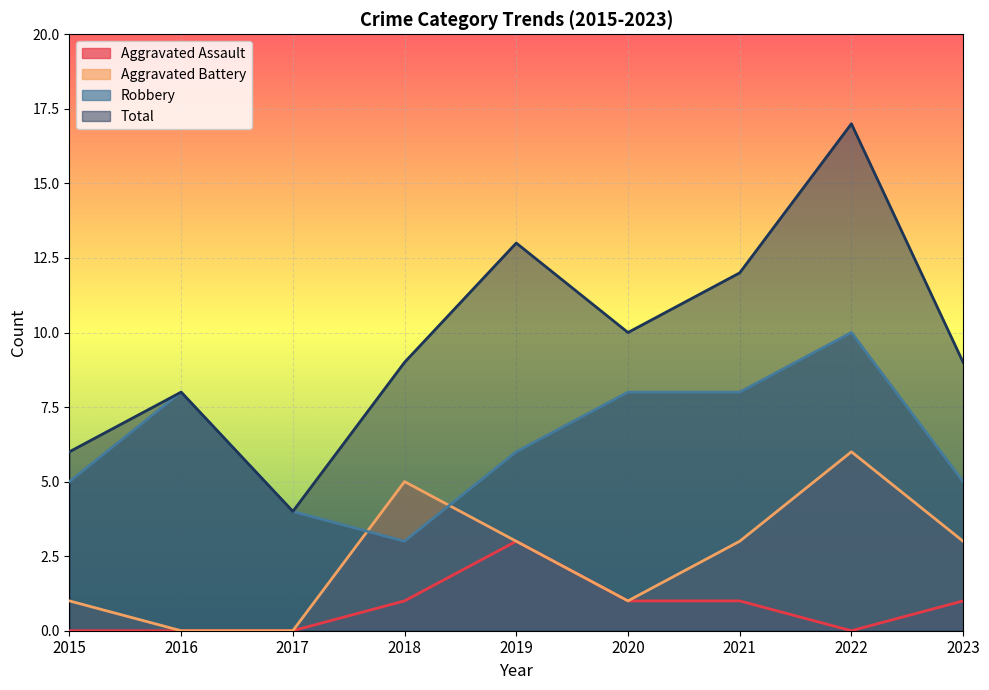

Which label corresponds to the smallest value in the chart?

2015